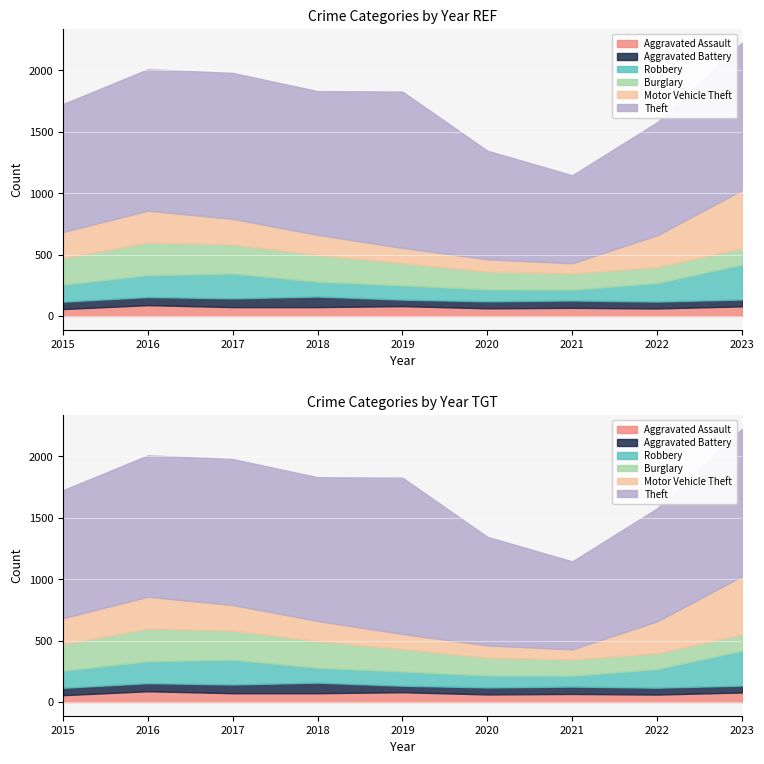

The value of Aggravated Assault at 2022 is 15. True or false?

False